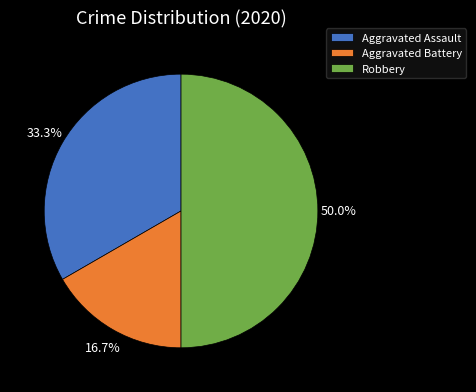

How many segments does this pie chart have?

3